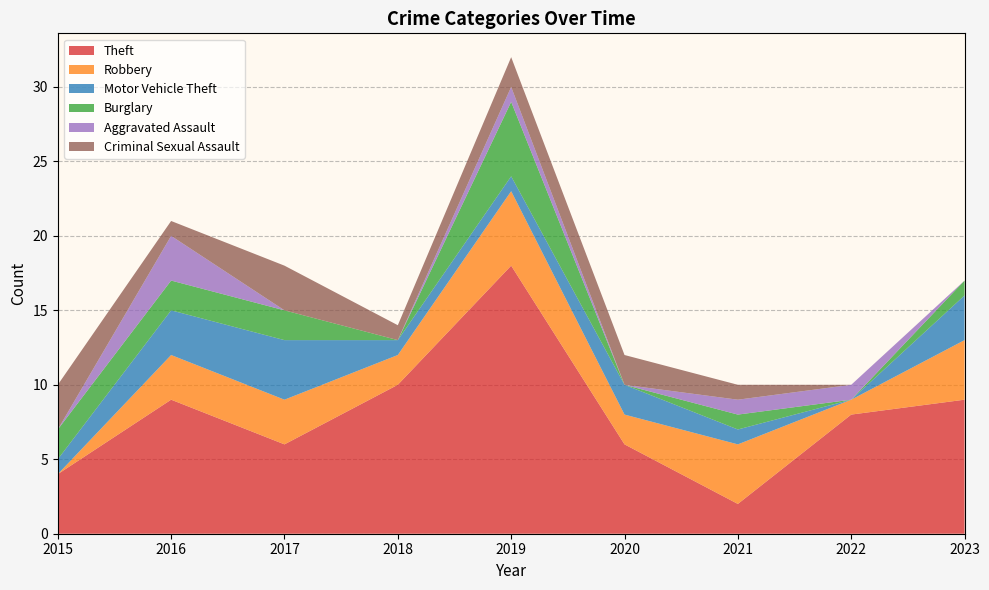

Reading left to right, what are all the values shown in this chart?

Theft: 2015=4	2016=9	2017=6	2018=10	2019=18	2020=6	2021=2	2022=8	2023=9
Robbery: 2015=0	2016=3	2017=3	2018=2	2019=5	2020=2	2021=4	2022=1	2023=4
Motor Vehicle Theft: 2015=1	2016=3	2017=4	2018=1	2019=1	2020=2	2021=1	2022=0	2023=3
Burglary: 2015=2	2016=2	2017=2	2018=0	2019=5	2020=0	2021=1	2022=0	2023=1
Aggravated Assault: 2015=0	2016=3	2017=0	2018=0	2019=1	2020=0	2021=1	2022=1	2023=0
Criminal Sexual Assault: 2015=3	2016=1	2017=3	2018=1	2019=2	2020=2	2021=1	2022=0	2023=0